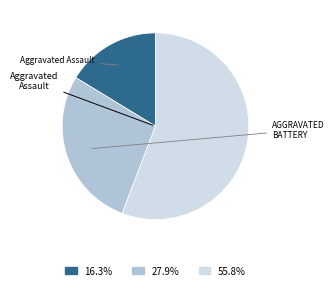

Is there a majority slice in this chart?

Yes